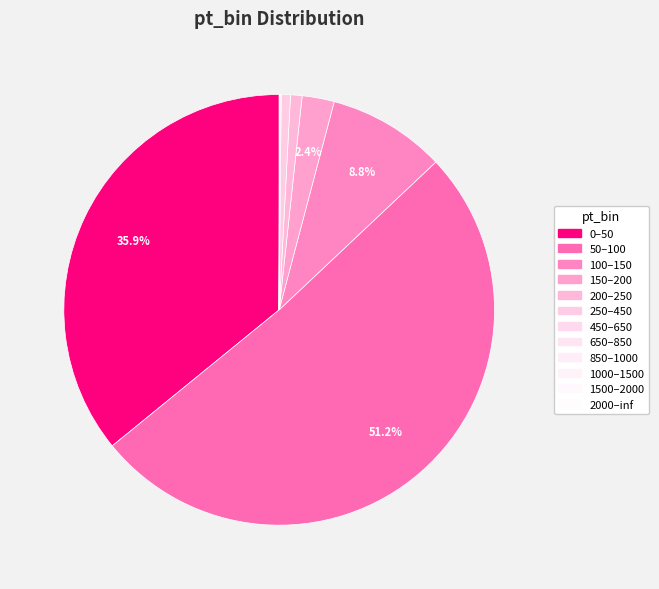

Which has a higher value, 1000–1500 or 850–1000?

1000–1500